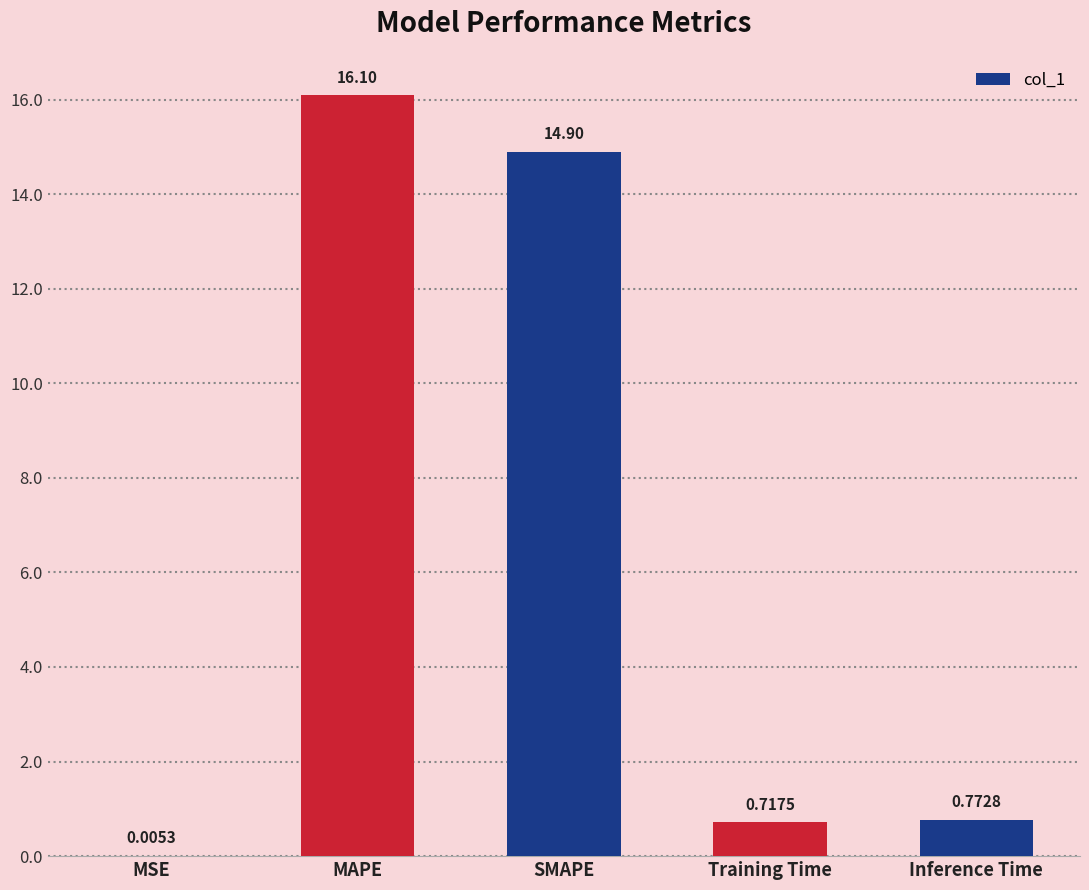

At which category does the chart reach its peak across all series?

MAPE